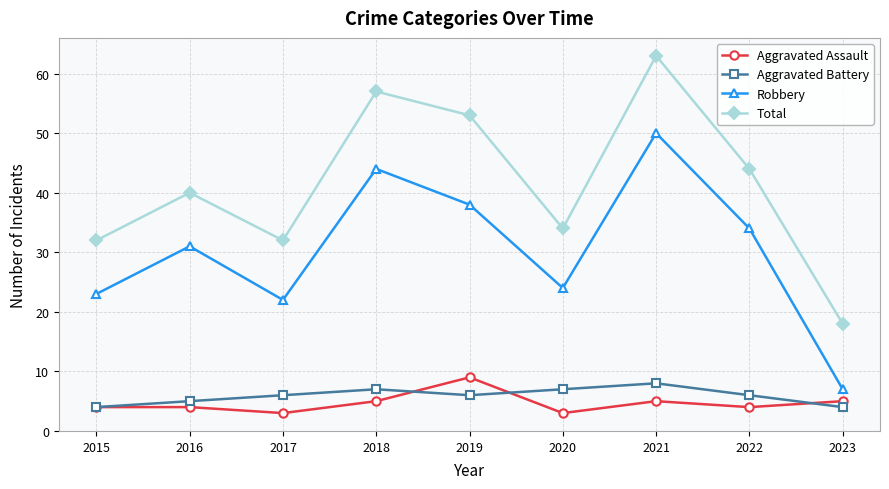

Rank the series at 2019 from lowest to highest value.

Aggravated Battery, Aggravated Assault, Robbery, Total